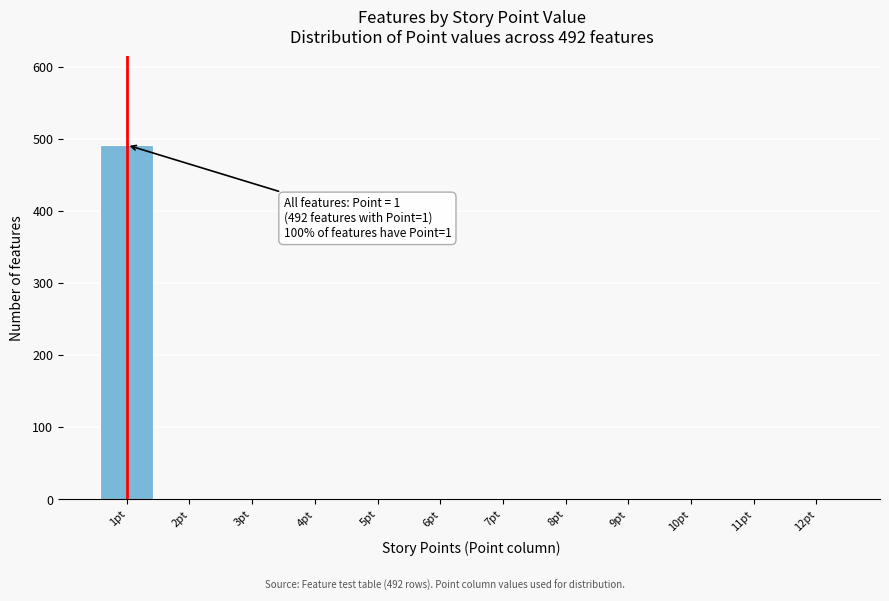

What is the change in value from 1pt to 5pt?

-492